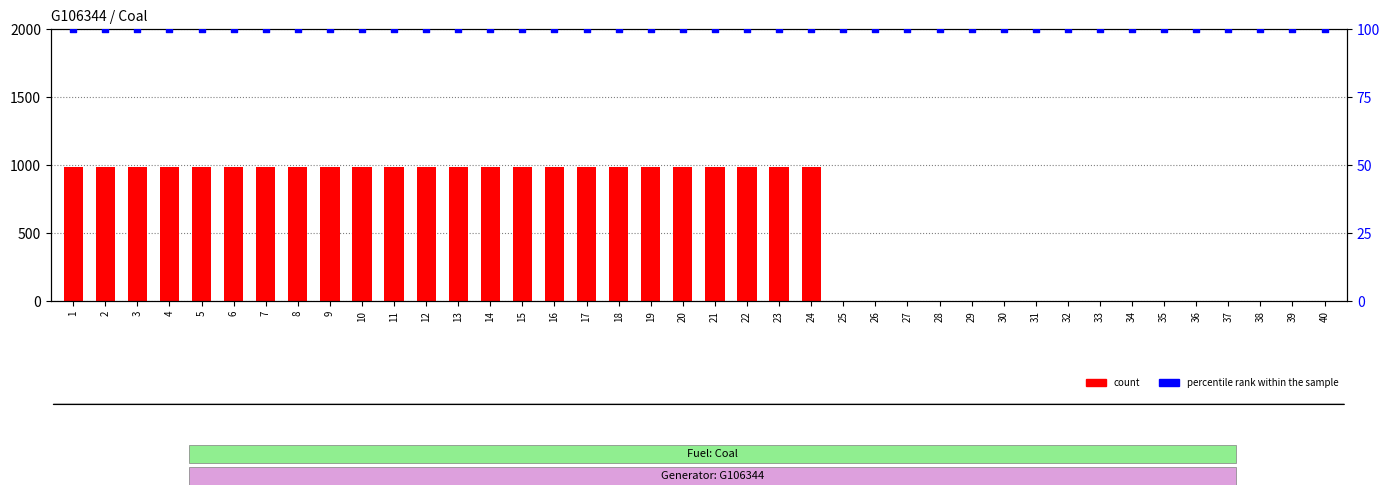

What is the total value across all series at 14?

1086.4